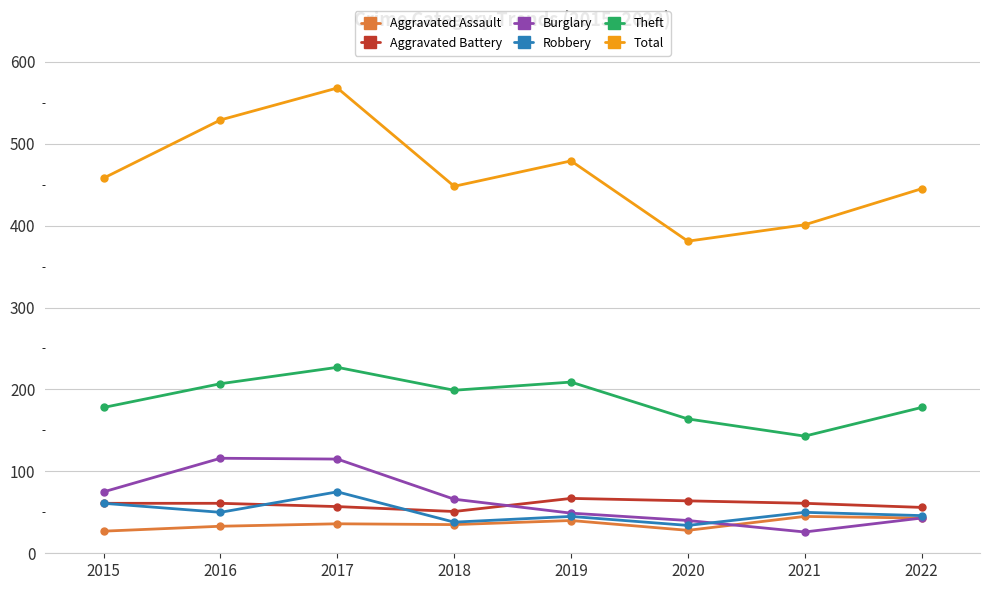

In Aggravated Assault, how many points are lower than both neighbors (excluding endpoints)?

2